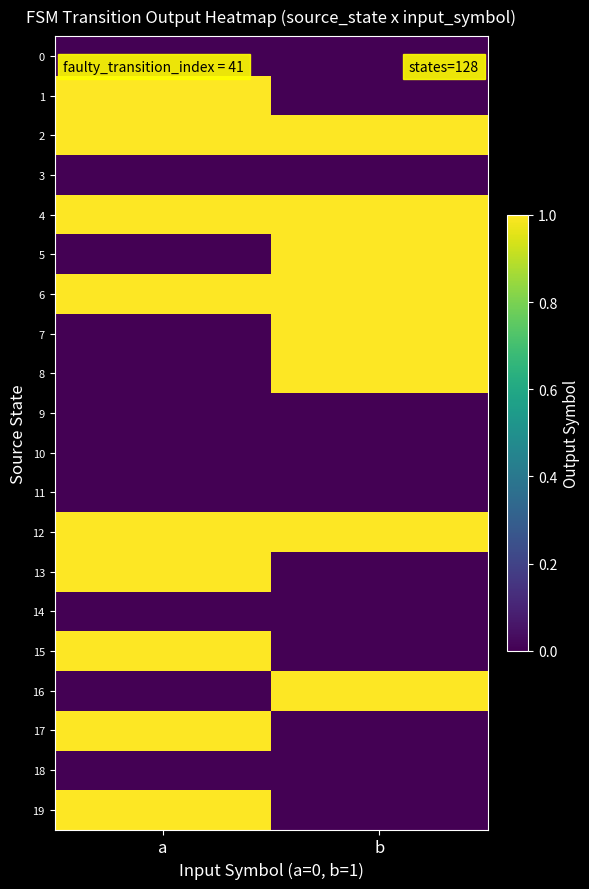

Which category has the lowest value across all series?

a